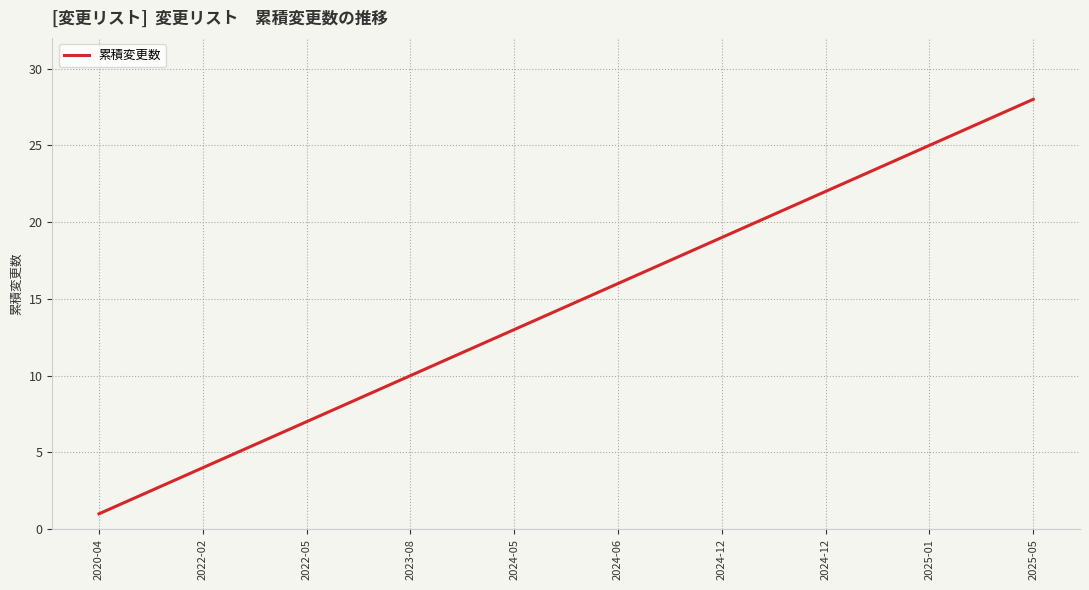

What is the difference between the maximum and minimum values?

27